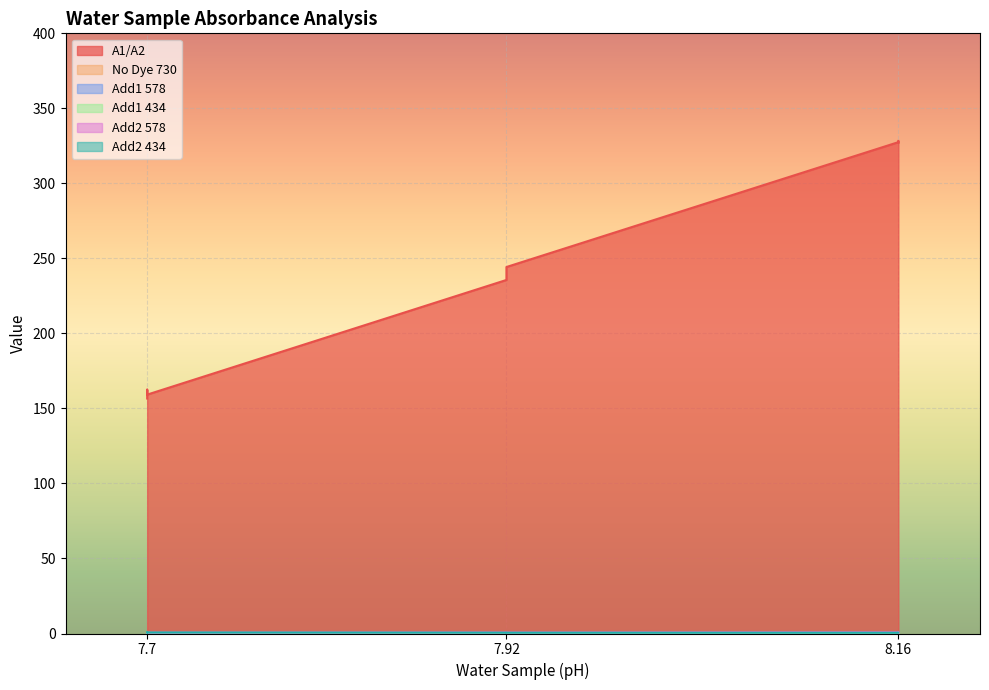

Reading left to right, list all the values displayed in this chart.

A1/A2: 156.6	162.5	159.2	235.6	241.1	244.3	327.5	327.3	328.3
No Dye 730: 0.0	0.0	0.0	0.0	0.0	0.0	0.0	0.0	0.0
Add1 578: 0.3	0.3	0.3	0.3	0.3	0.3	0.4	0.4	0.4
Add1 434: 0.4	0.3	0.4	0.3	0.3	0.3	0.3	0.3	0.3
Add2 578: 0.5	0.5	0.6	0.7	0.6	0.6	0.8	0.8	0.8
Add2 434: 0.7	0.6	0.7	0.6	0.5	0.5	0.5	0.5	0.5